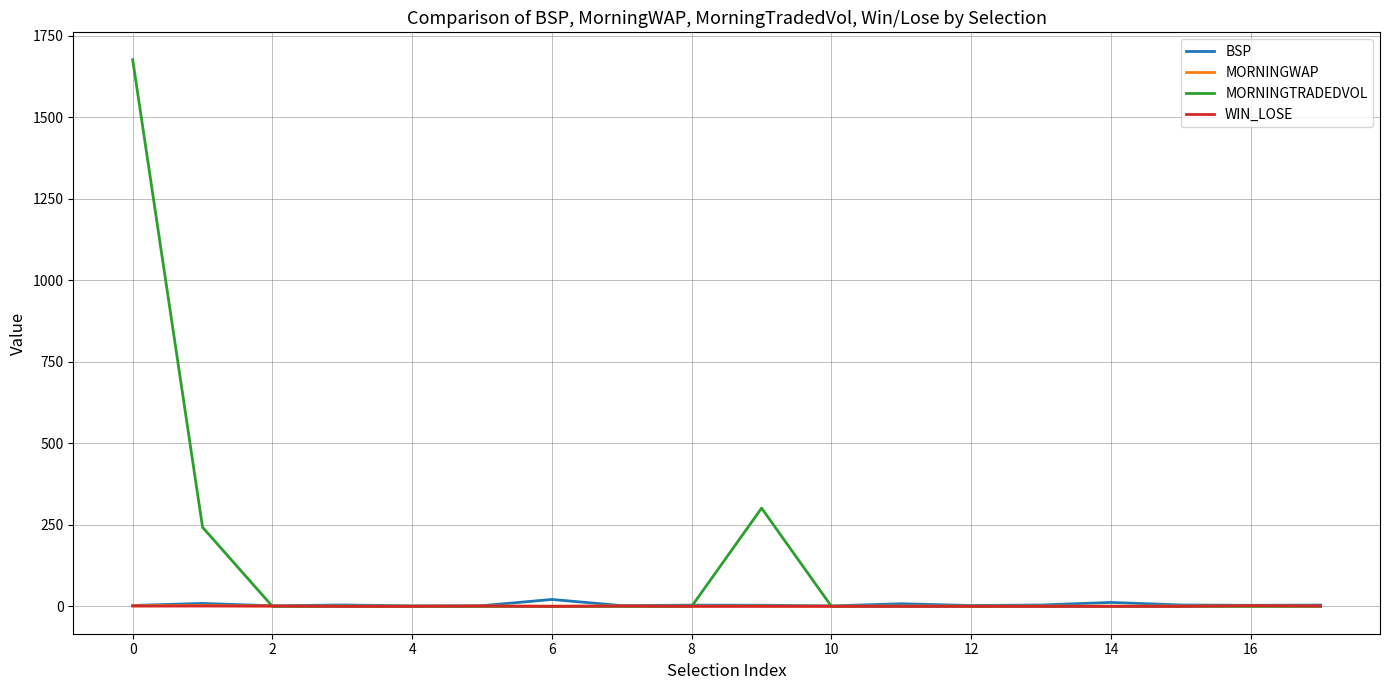

How many lines are shown in the chart?

4